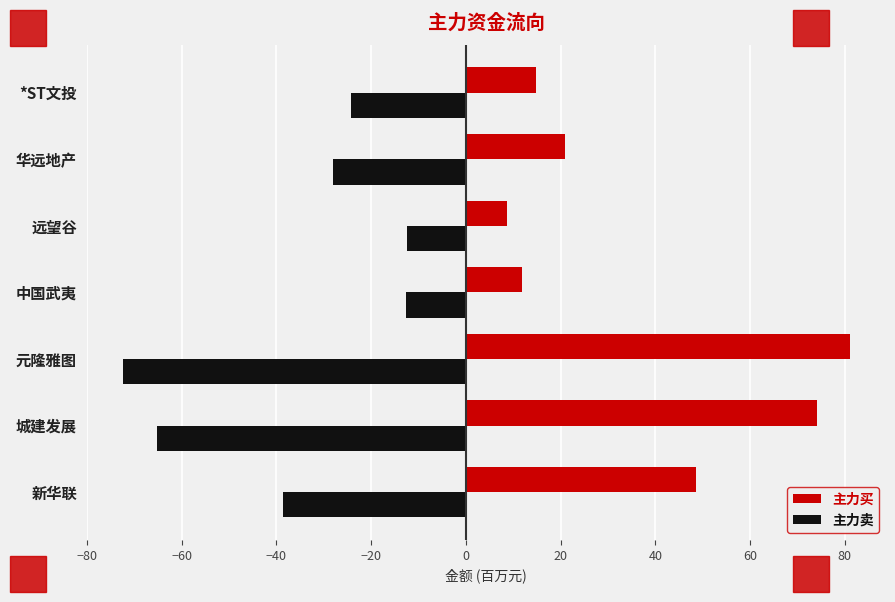

What are all the series names shown in the legend?

主力买, 主力卖